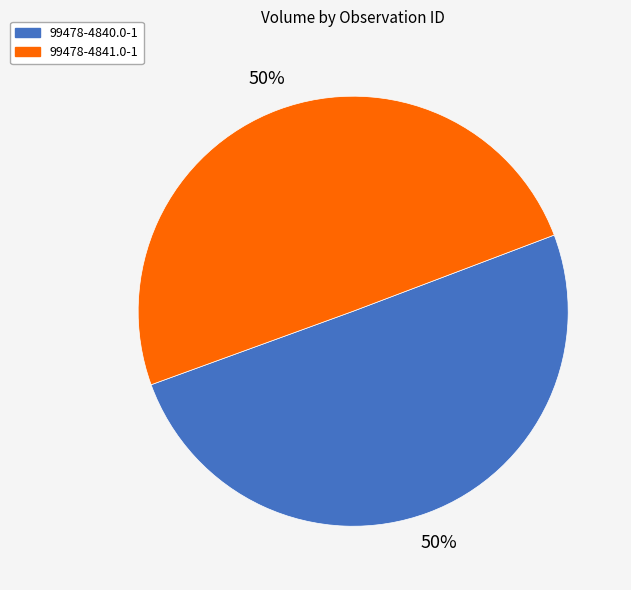

To the nearest percent, what portion does 99478-4841.0-1 represent?

50%